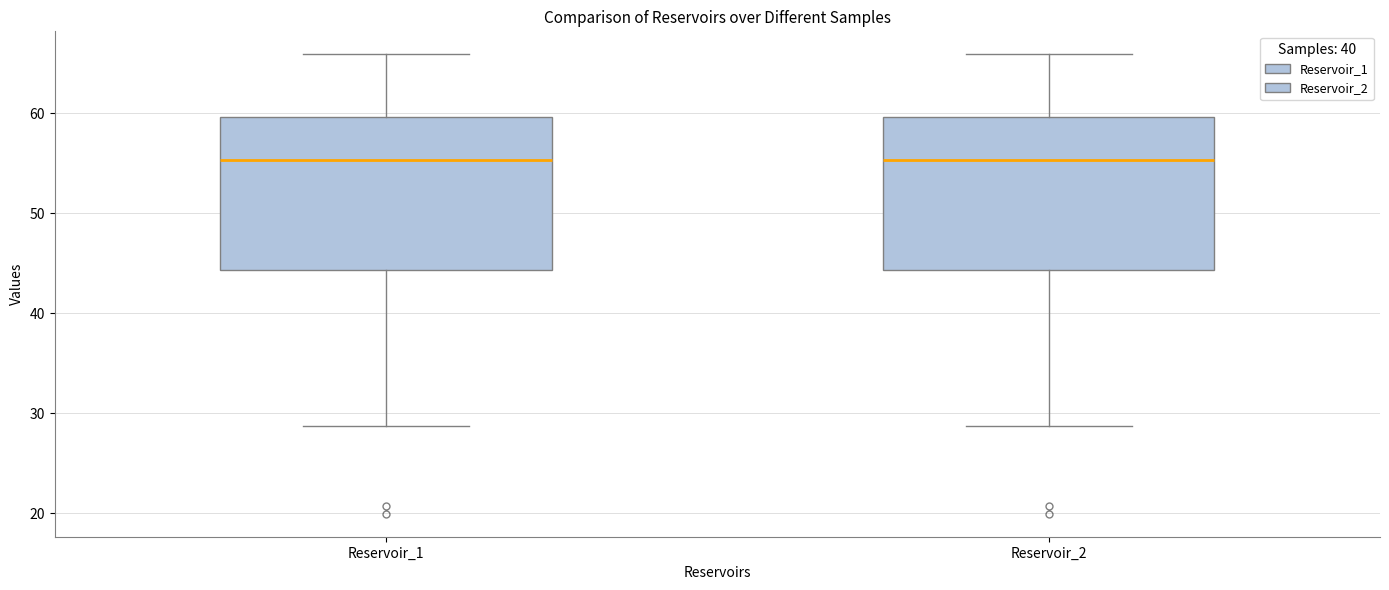

Reading left to right, read every box against the y-axis: the position of its median line, the range the box covers, and the ends of its whiskers. The values are not printed on the chart, so give them approximately, as read against the axis.

Reservoir_1: median 55, box 44 to 60, whiskers 29 to 66
Reservoir_2: median 55, box 44 to 60, whiskers 29 to 66